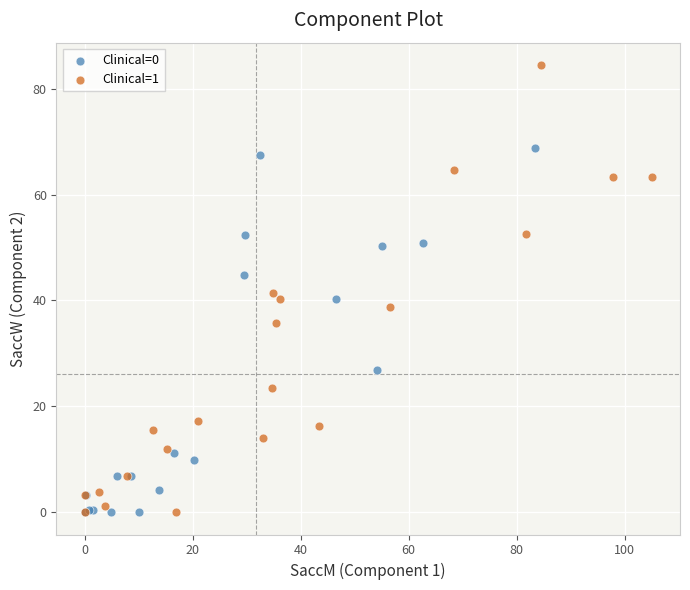

Which series reaches the maximum Y coordinate?

Clinical=1